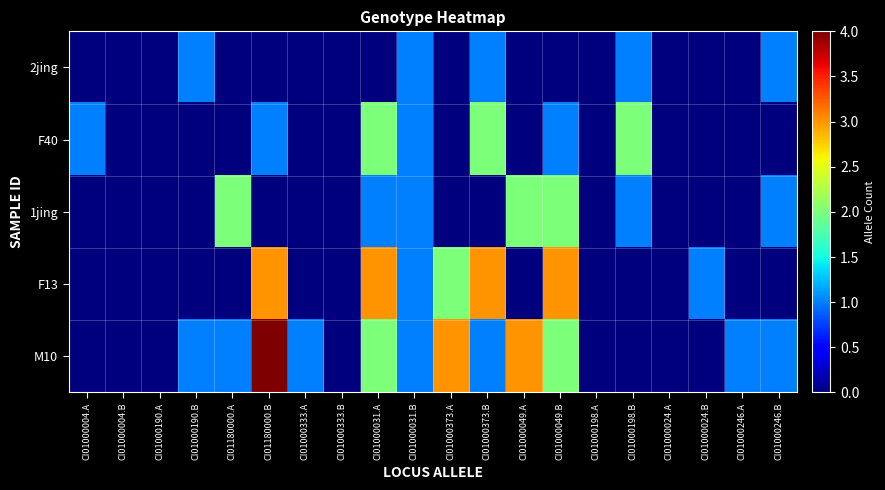

At CI01180000.B, list the series in order from largest to smallest.

M10, F13, F40, 2jing, 1jing